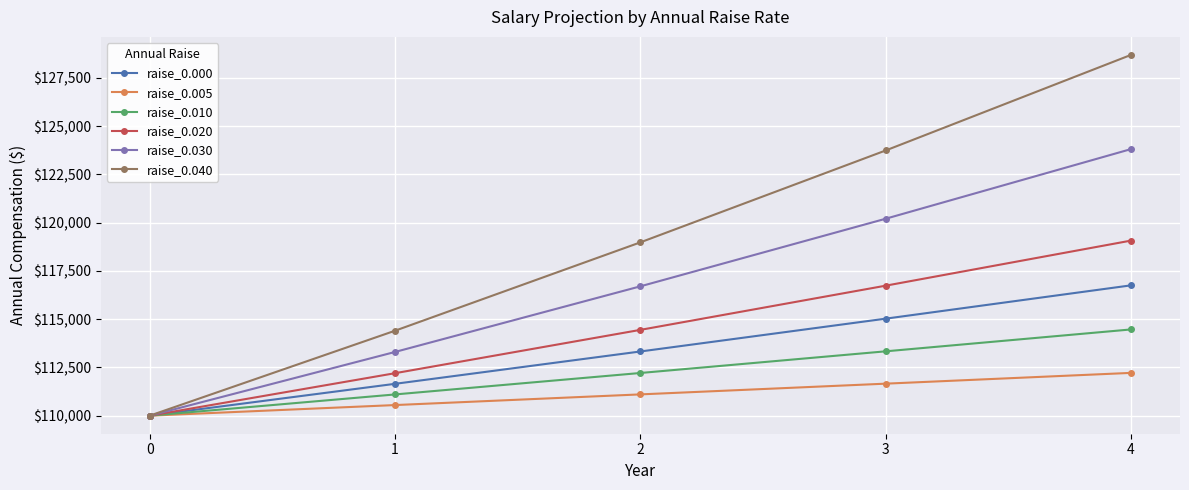

What is the minimum value shown in the chart?

110000.0